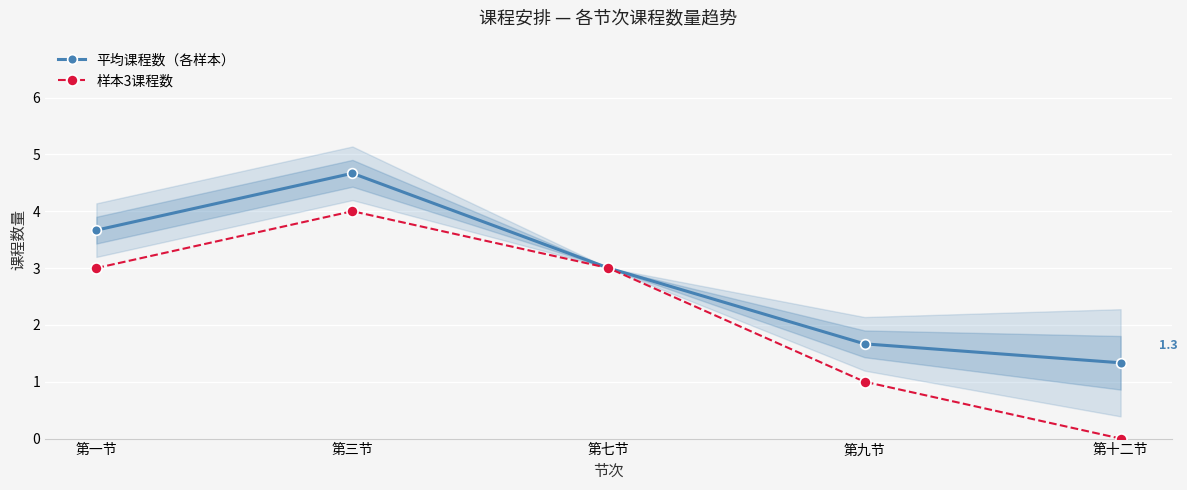

What is the value of the 平均课程数（各样本） point at the 5th from the left?

1.3